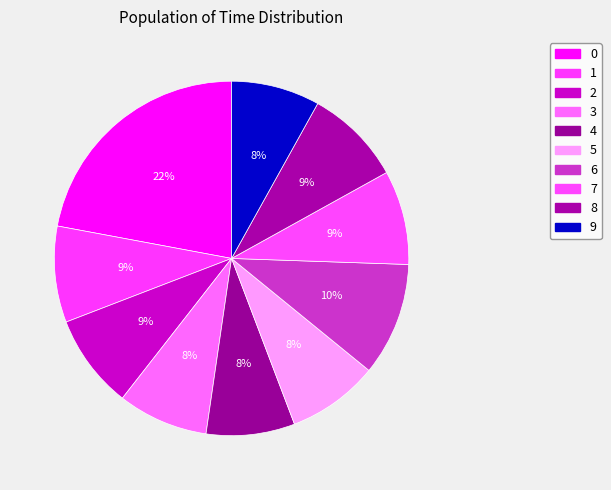

What percentage is NOT represented by 0?

77.9%